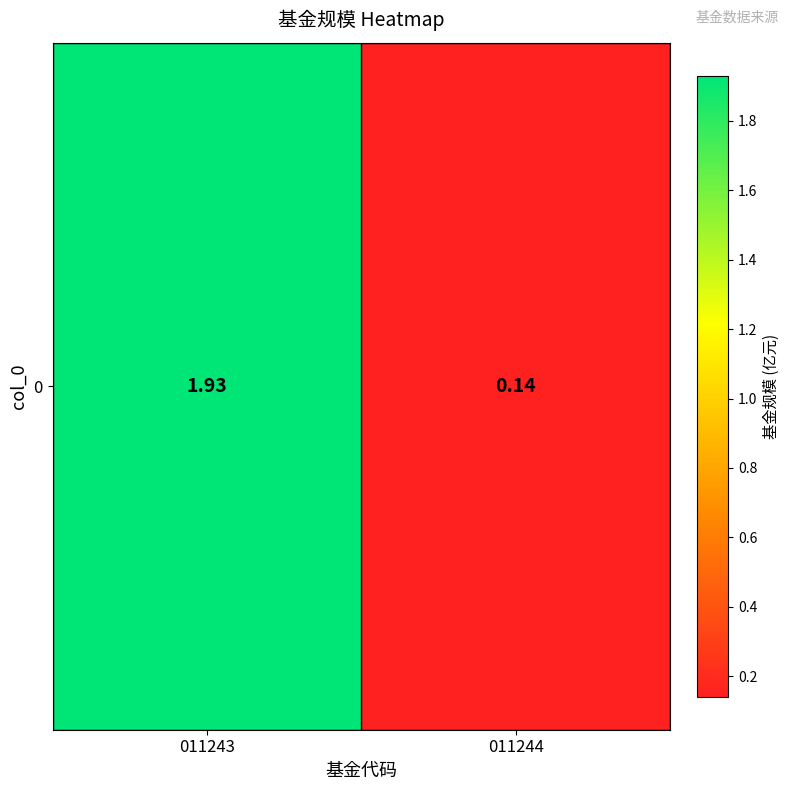

Between 011243 and 011244, which is larger?

011243